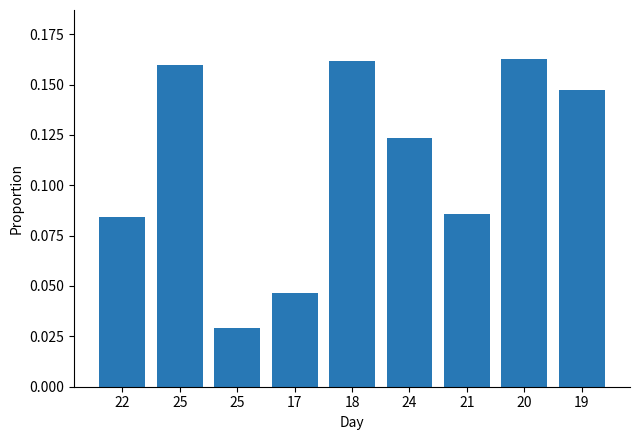

Rank the categories by value from highest to lowest.

20, 18, 25, 19, 24, 21, 22, 17, 25